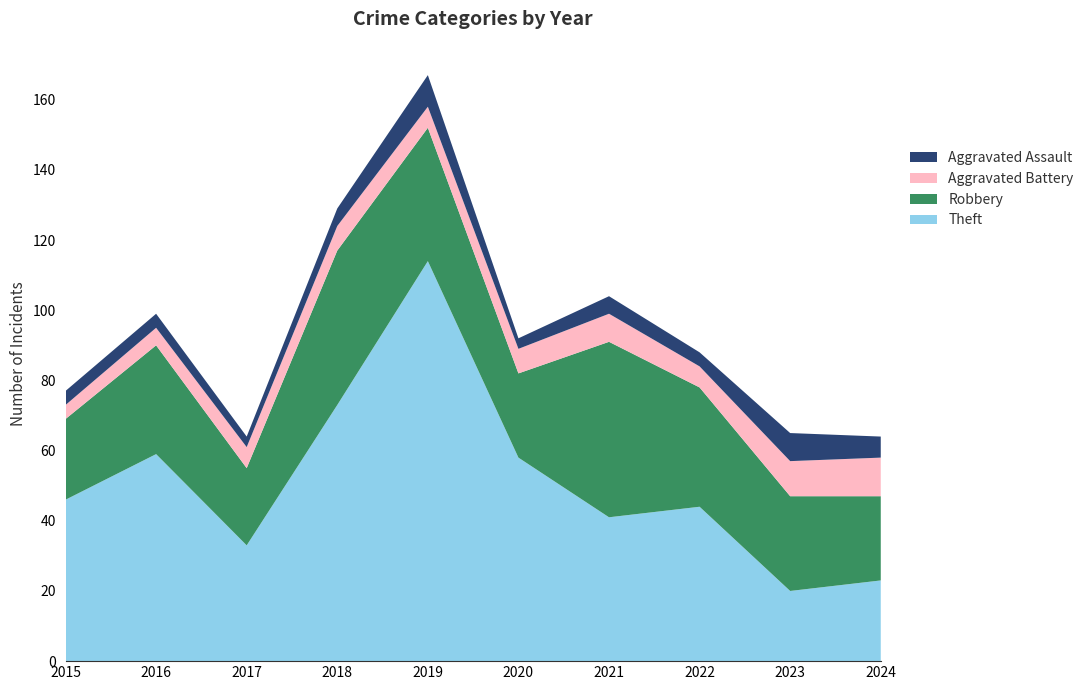

Reading left to right, list all the values displayed in this chart.

Theft: 2015=46	2016=59	2017=33	2018=73	2019=114	2020=58	2021=41	2022=44	2023=20	2024=23
Robbery: 2015=23	2016=31	2017=22	2018=44	2019=38	2020=24	2021=50	2022=34	2023=27	2024=24
Aggravated Battery: 2015=4	2016=5	2017=6	2018=7	2019=6	2020=7	2021=8	2022=6	2023=10	2024=11
Aggravated Assault: 2015=4	2016=4	2017=3	2018=5	2019=9	2020=3	2021=5	2022=4	2023=8	2024=6